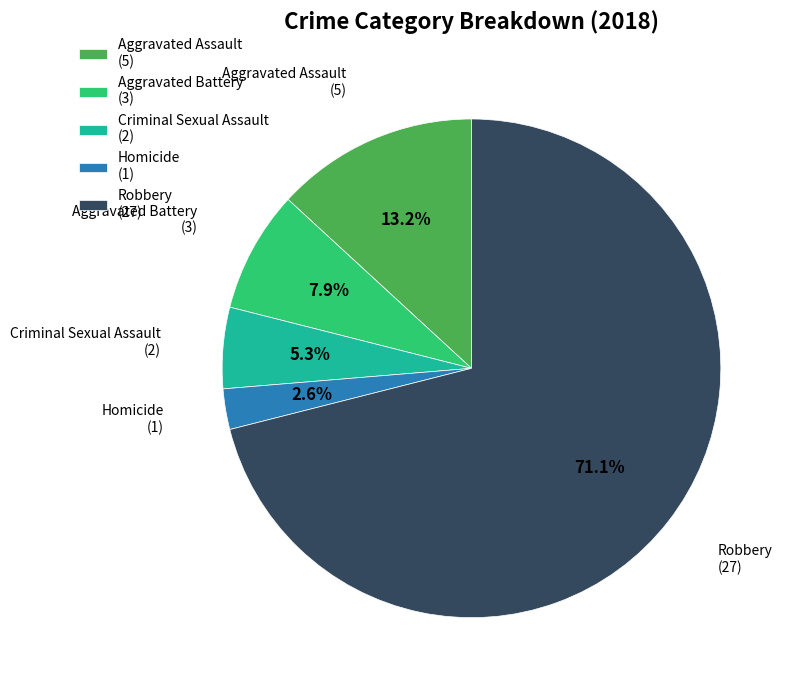

What is the ratio of the value at Aggravated Battery to the value at Homicide?

3.0